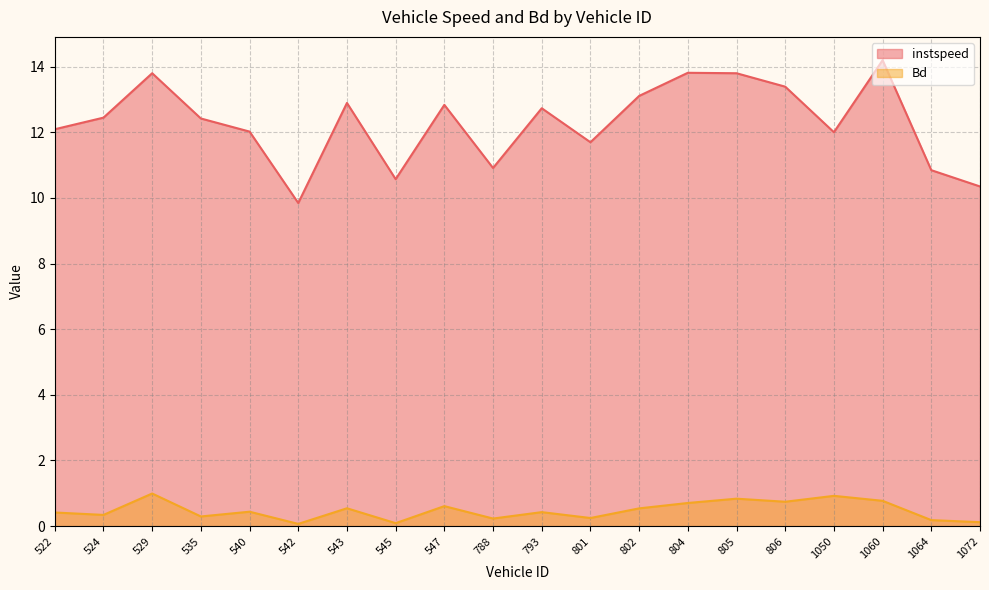

True or false: instspeed has more than 0 points higher than both neighbors.

True